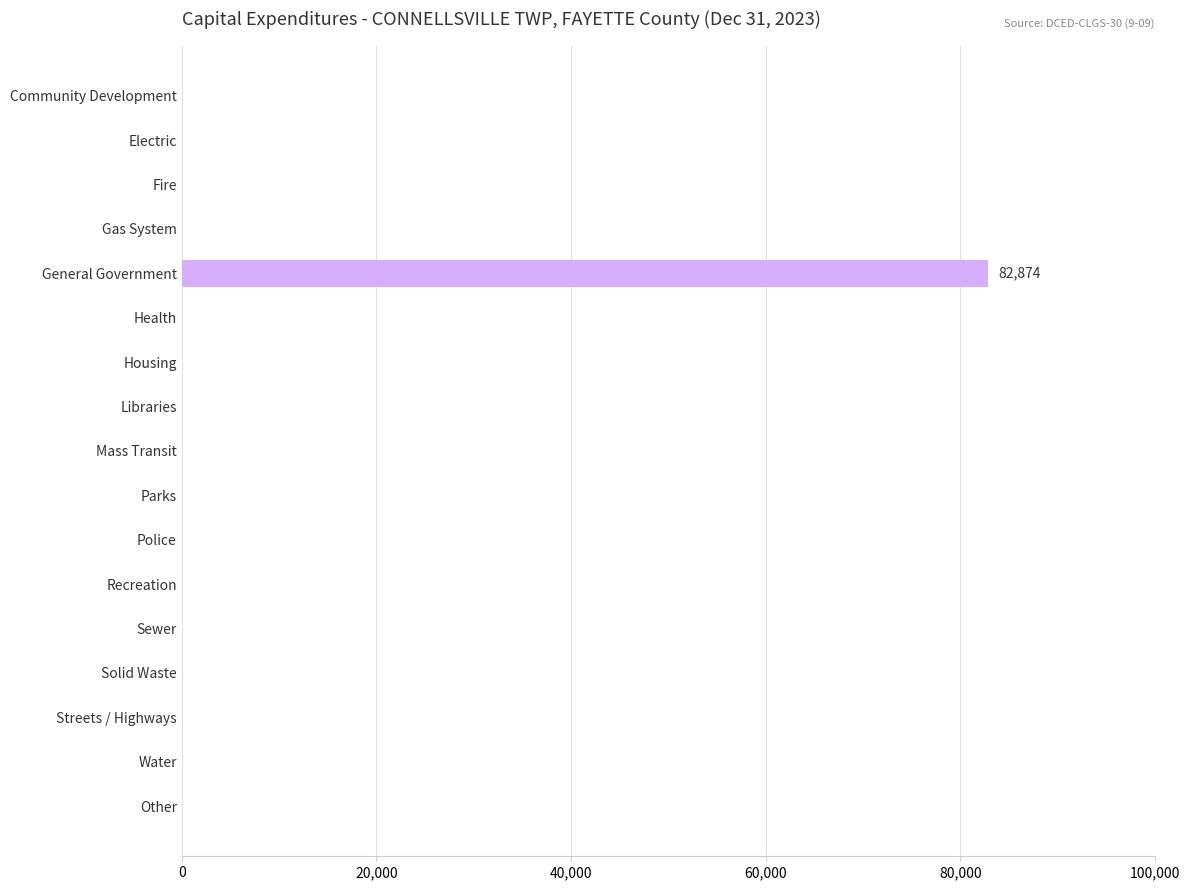

How many values exceed 0?

1